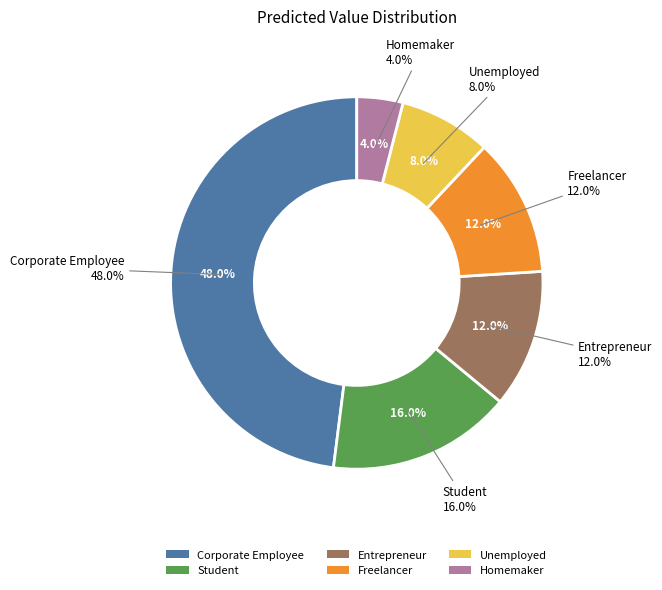

Between Student and Unemployed, which is larger?

Student